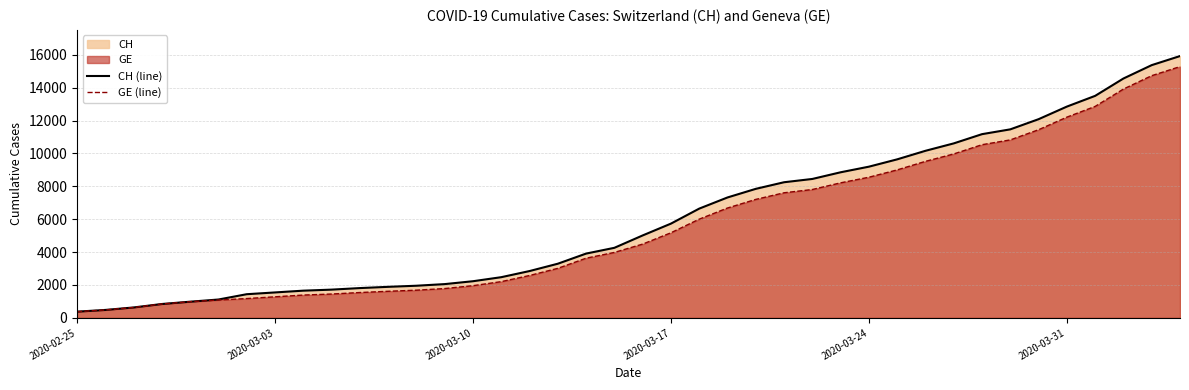

Reading left to right, transcribe all the data shown in this chart.

CH (line): 375	479	630	840	981	1113	1436	1544	1652	1715	1809	1885	1952	2051	2226	2472	2845	3291	3908	4259	5012	5731	6644	7323	7847	8249	8449	8855	9196	9642	10162	10613	11175	11467	12086	12852	13505	14561	15375	15926
GE (line): 375	479	630	840	981	1083	1171	1278	1384	1447	1538	1614	1681	1780	1955	2201	2574	3010	3627	3978	4485	5174	6002	6681	7205	7607	7807	8213	8554	9000	9520	9971	10533	10825	11444	12210	12863	13919	14733	15284